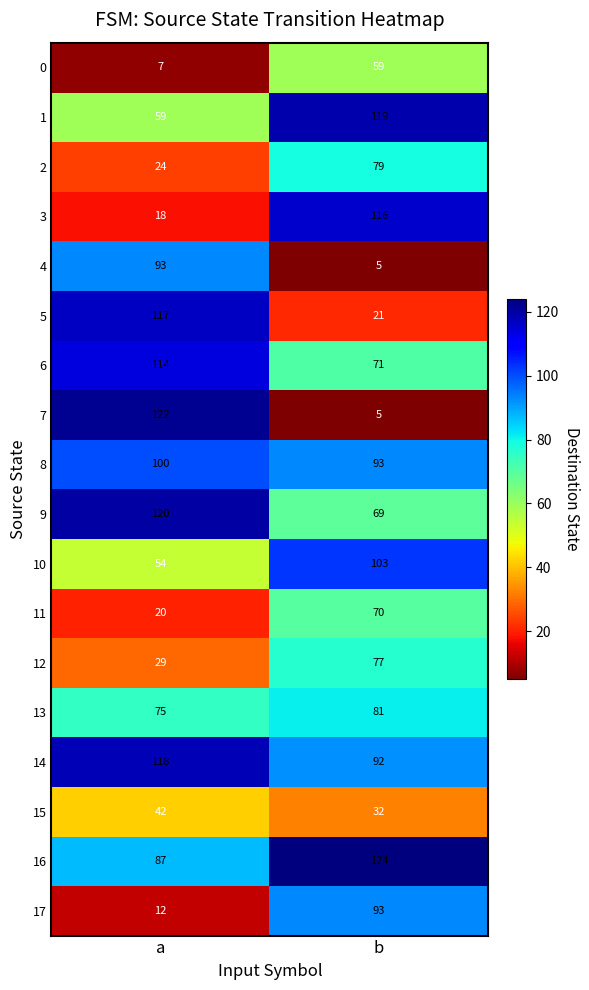

The value of 16 at b is 187. True or false?

False